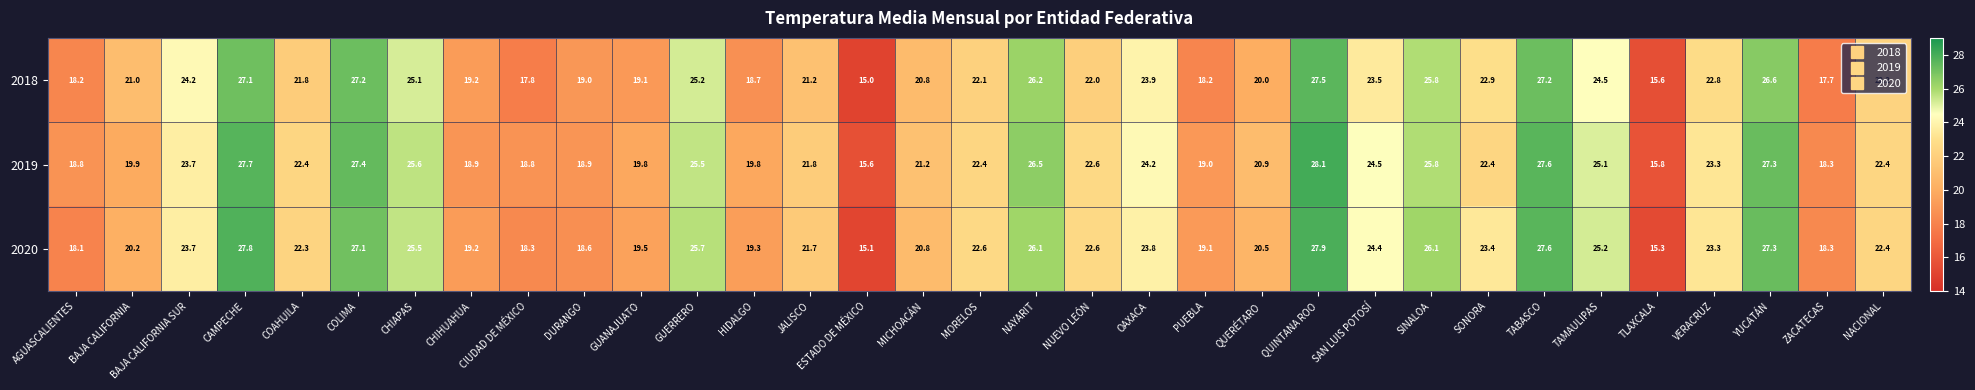

What is the average value of the 2020 series?

22.4